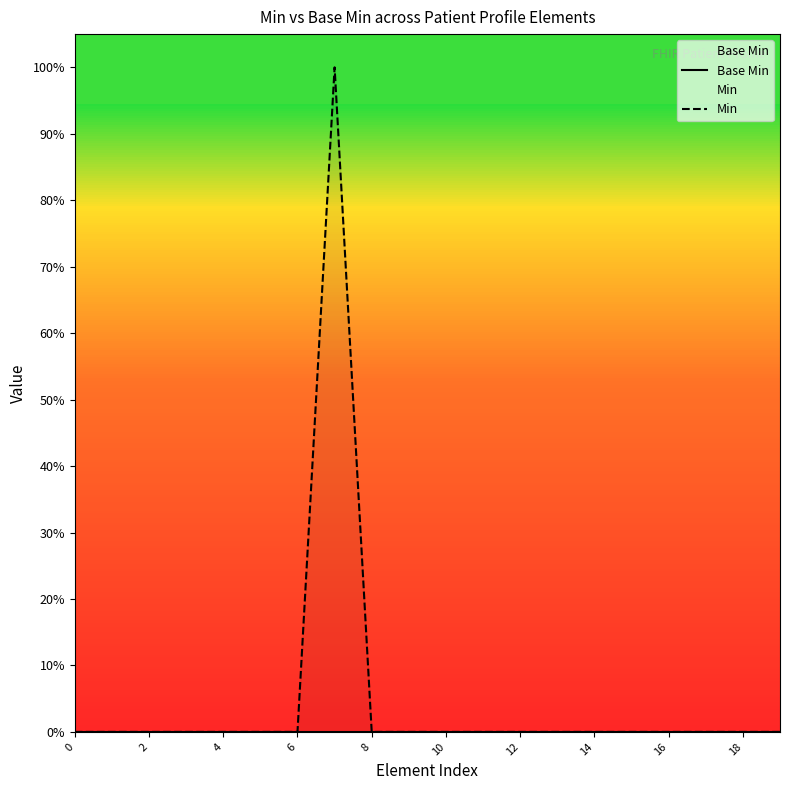

What are all the series names shown in the legend?

Base Min, Min